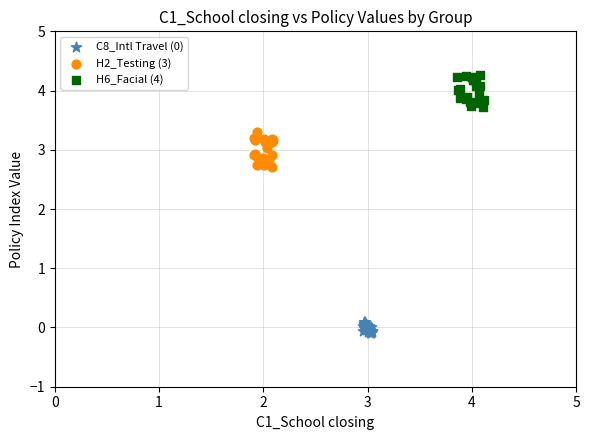

Which series reaches the maximum Y coordinate?

H6_Facial (4)